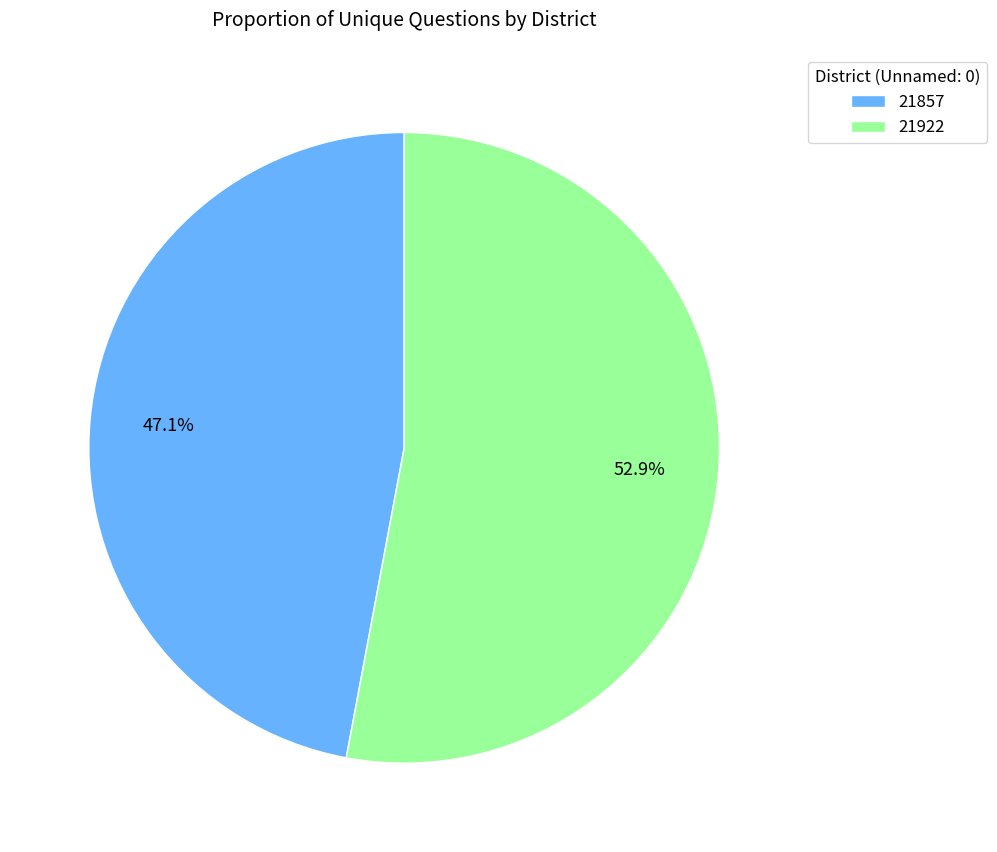

To the nearest percent, what percentage of the pie is 21922?

53%